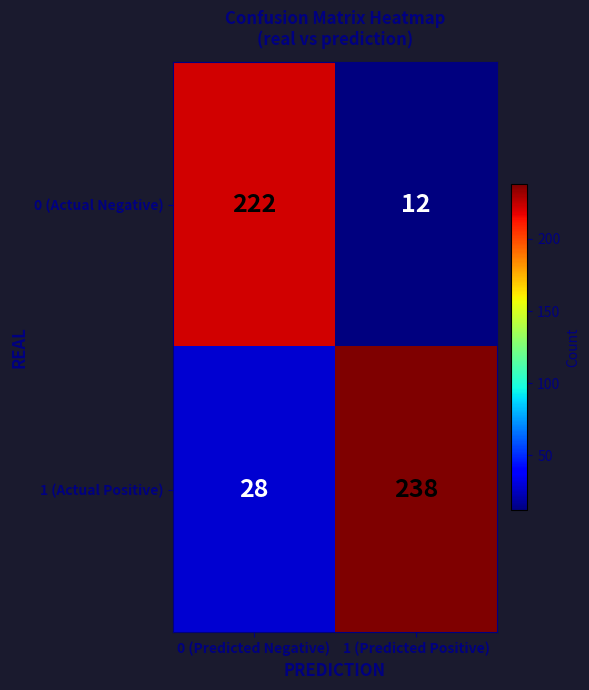

Reading right to left, transcribe all the data shown in this chart.

0 (Actual Negative): 12	222
1 (Actual Positive): 238	28